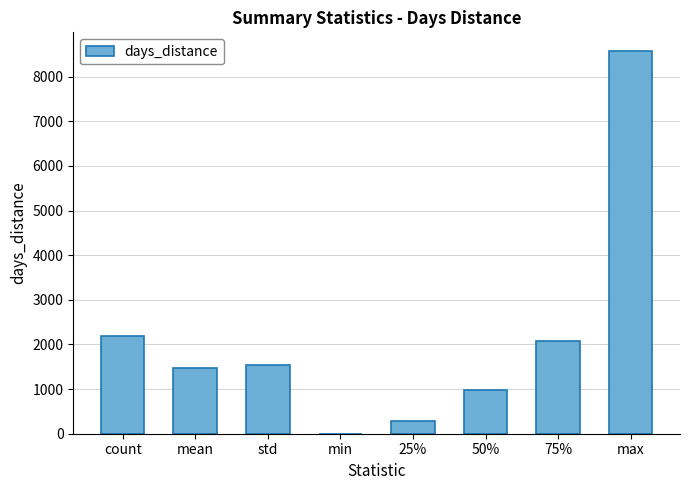

Which has a higher value, mean or std?

std